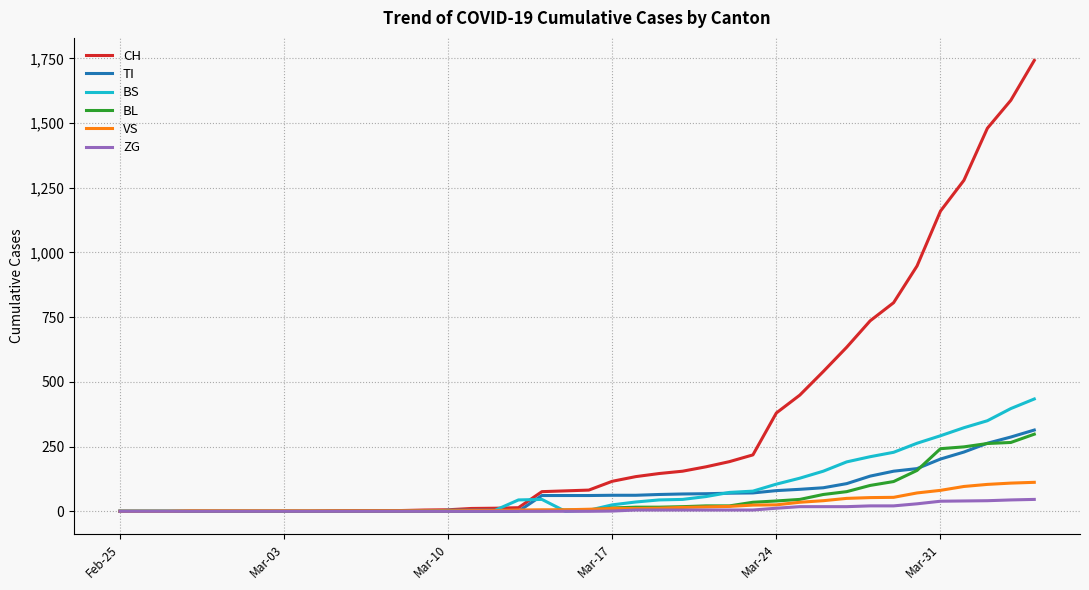

What is the maximum value shown in the chart?

1742